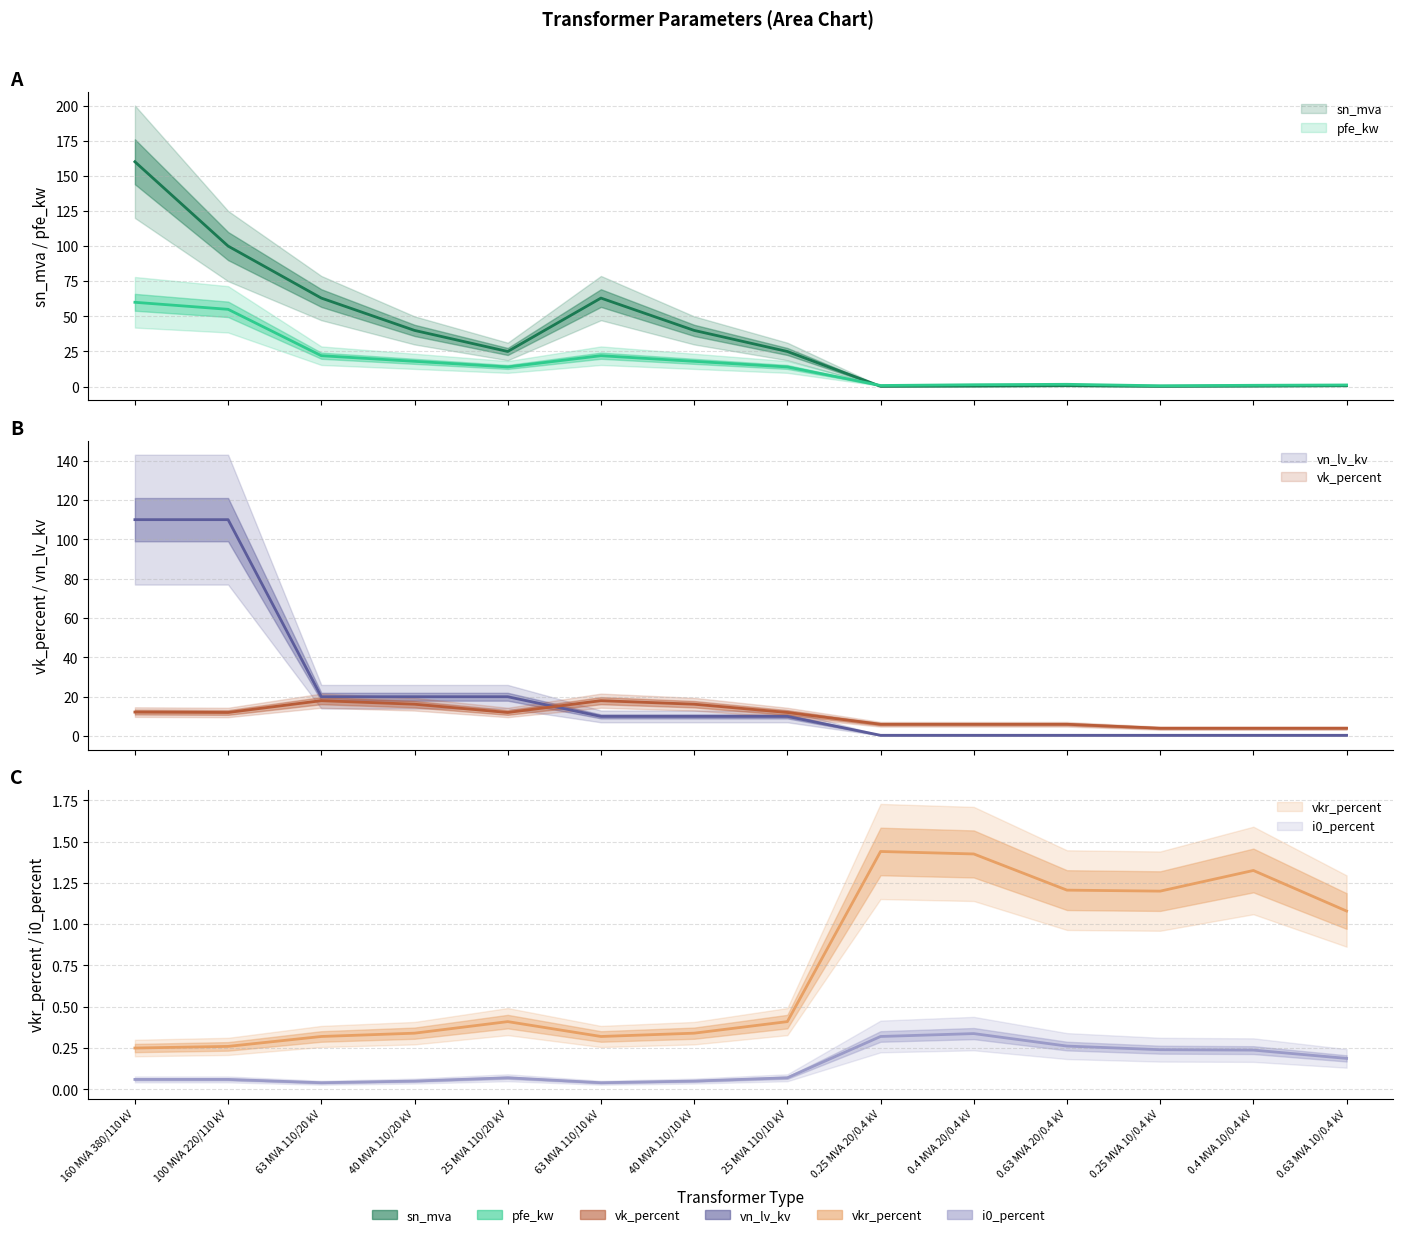

How many interior local valleys does the vk_percent series have?

2